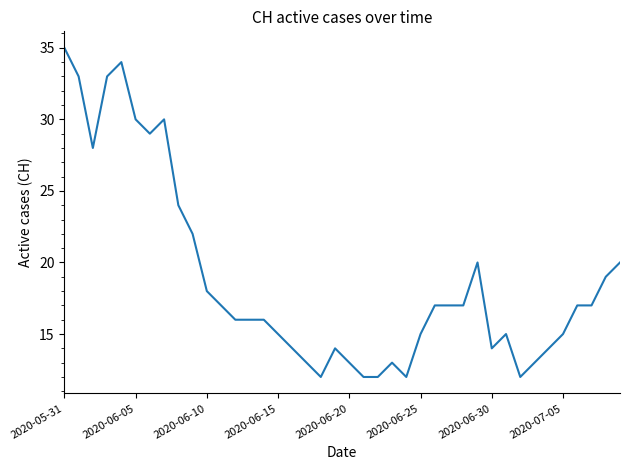

What is the smallest value displayed?

12